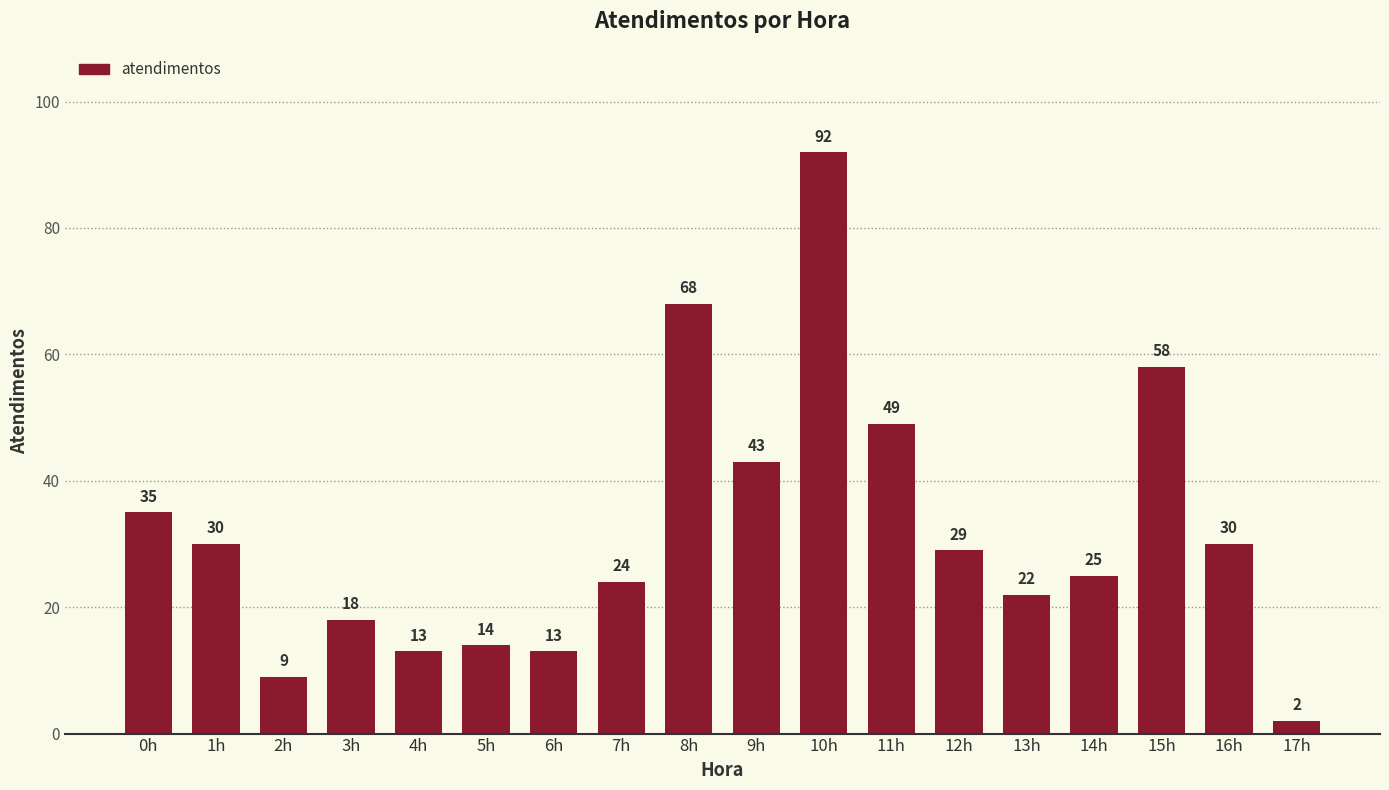

Does the chart contain stacked bars?

No